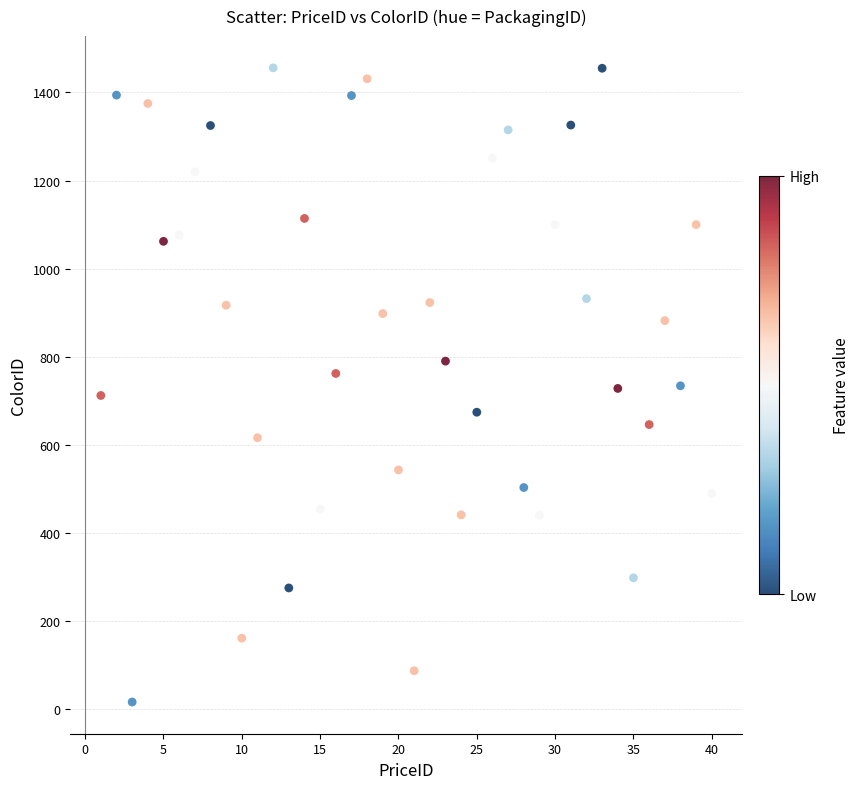

What is the range of Y values (max minus min)?

1440